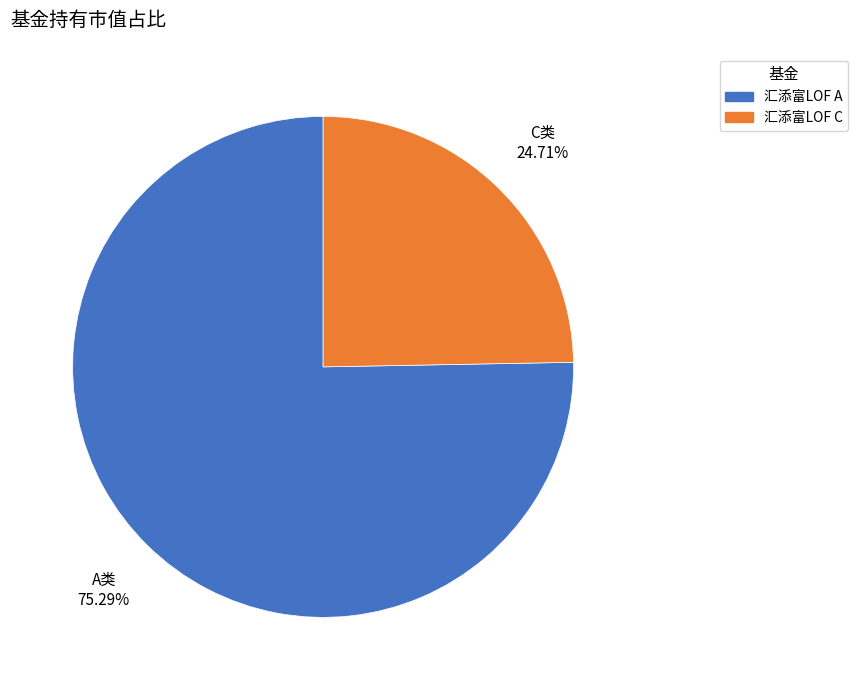

Is there a majority slice in this chart?

Yes